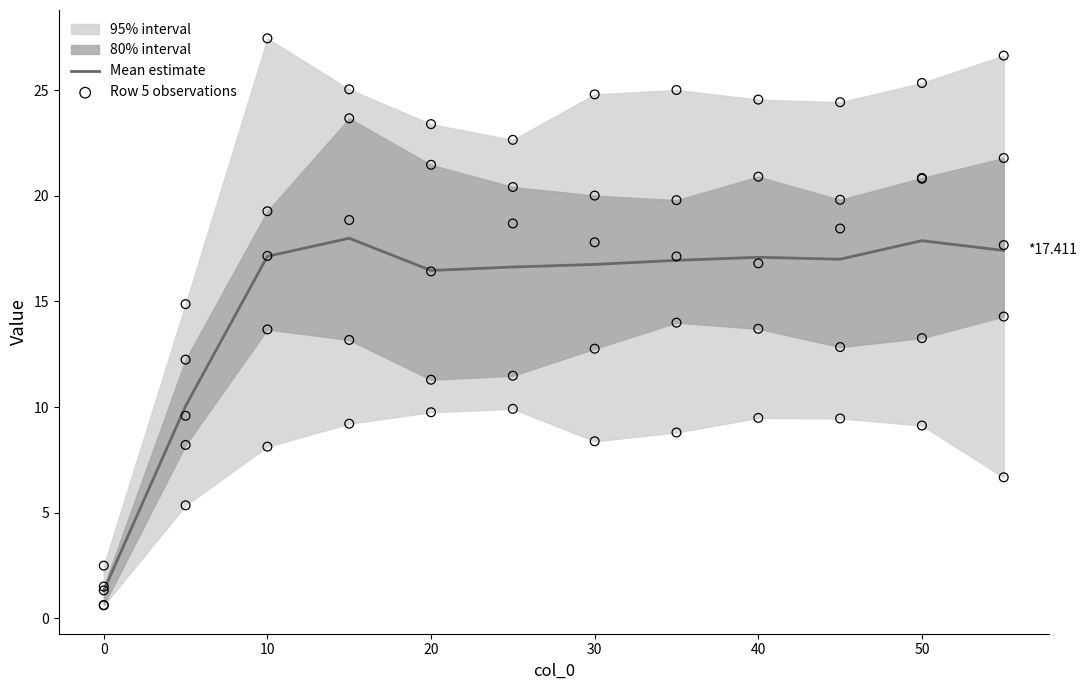

What is the lowest value of the Mean estimate series?

1.3